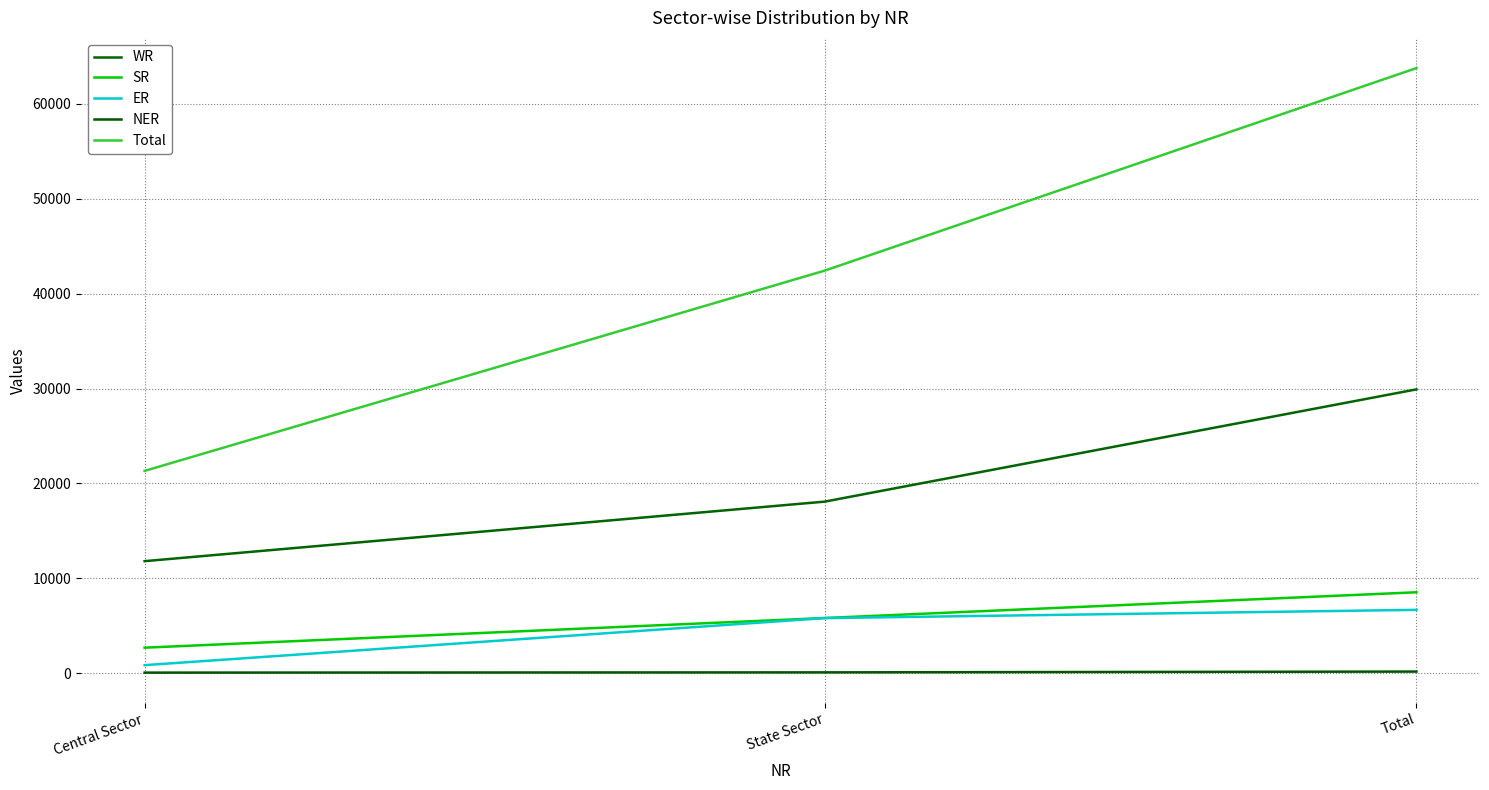

At which category is the sum across all series the highest?

Total